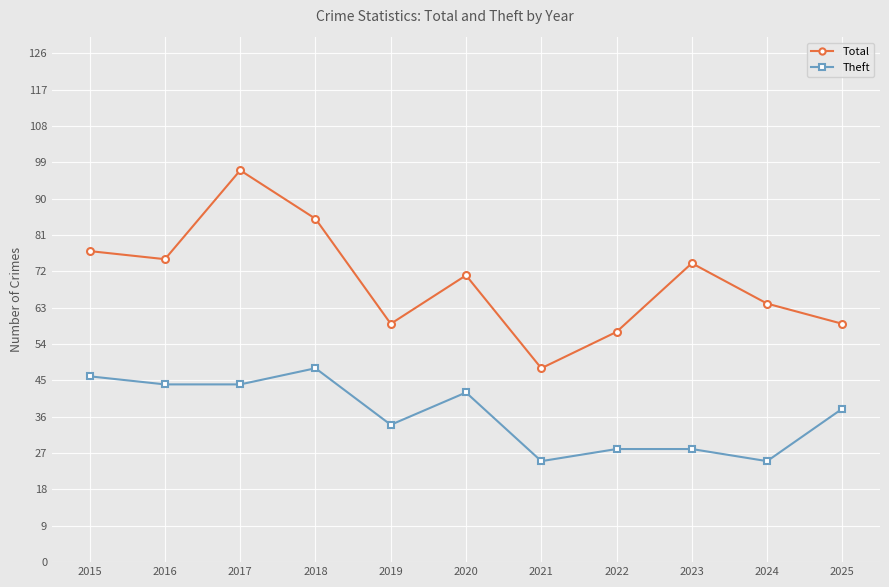

What is the difference between the highest and lowest values at 2024?

39